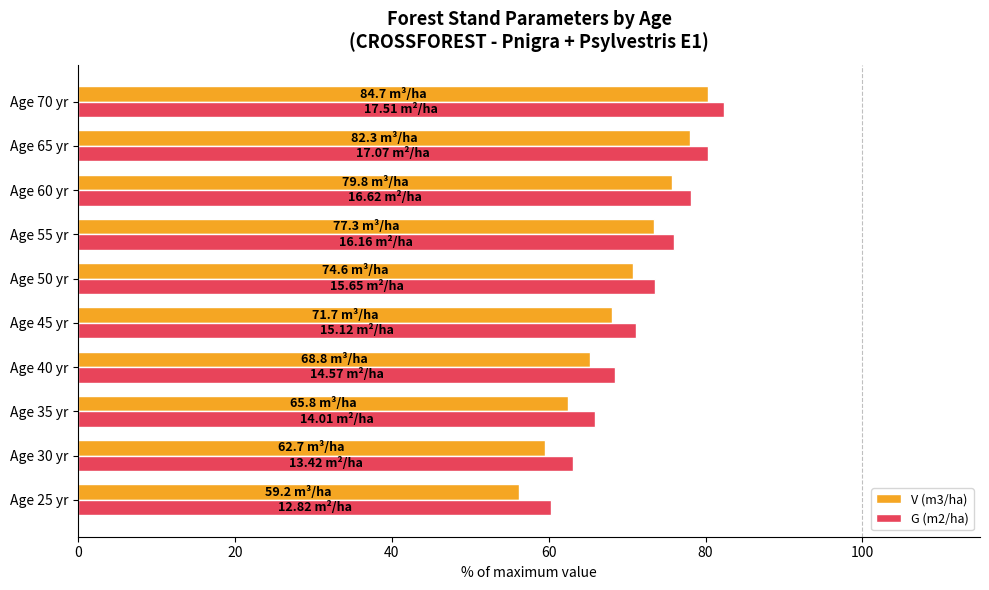

What is the sum of all G (m2/ha) values?

719.1